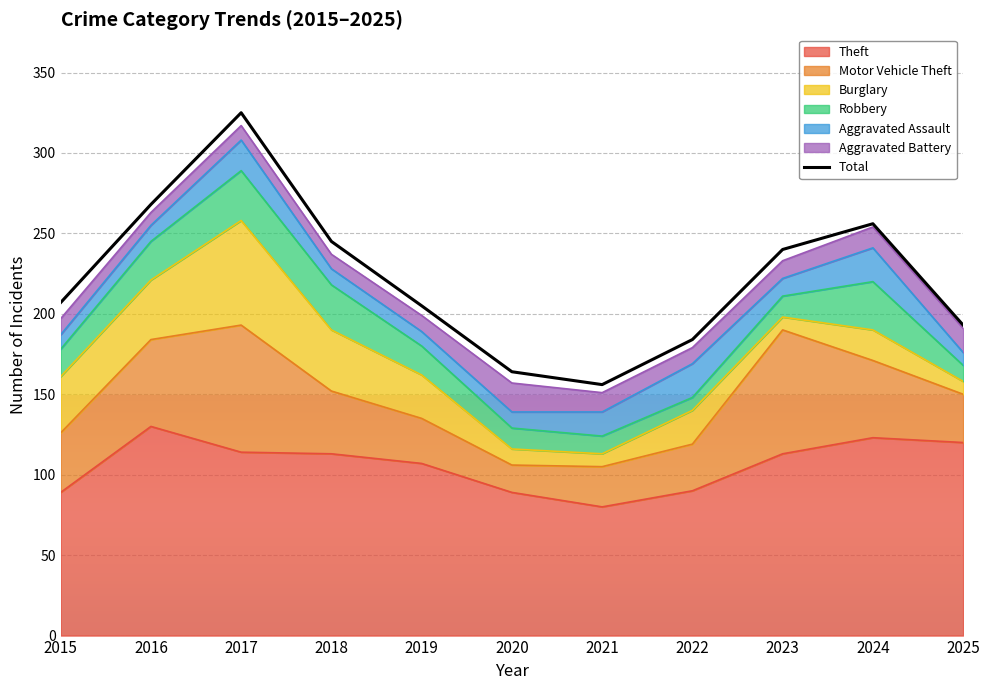

How many data points are above 207?

5